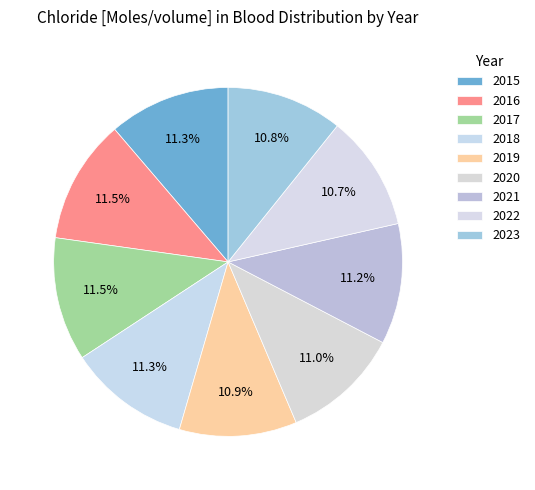

Count the number of slices in the pie.

9